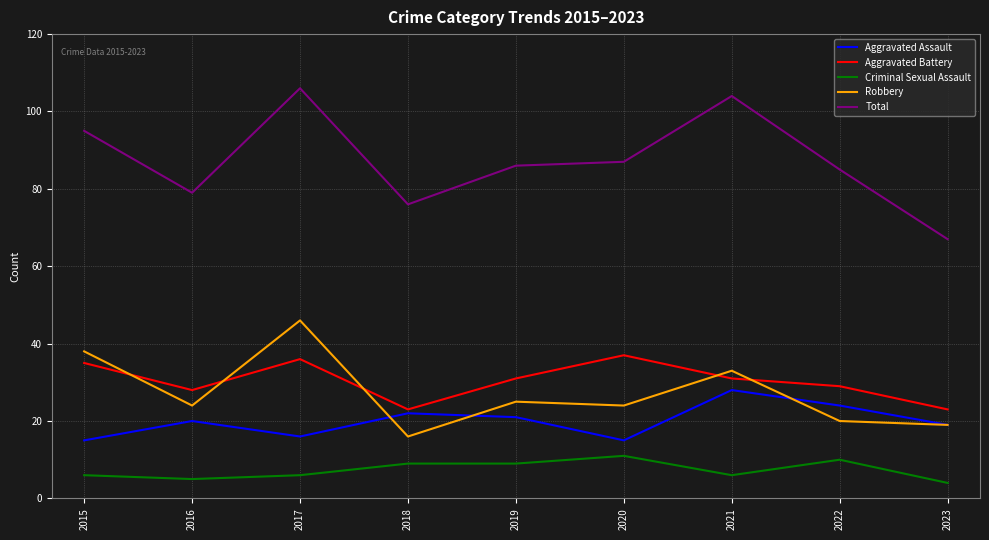

What is the spread (max minus min) of values at 2022?

75